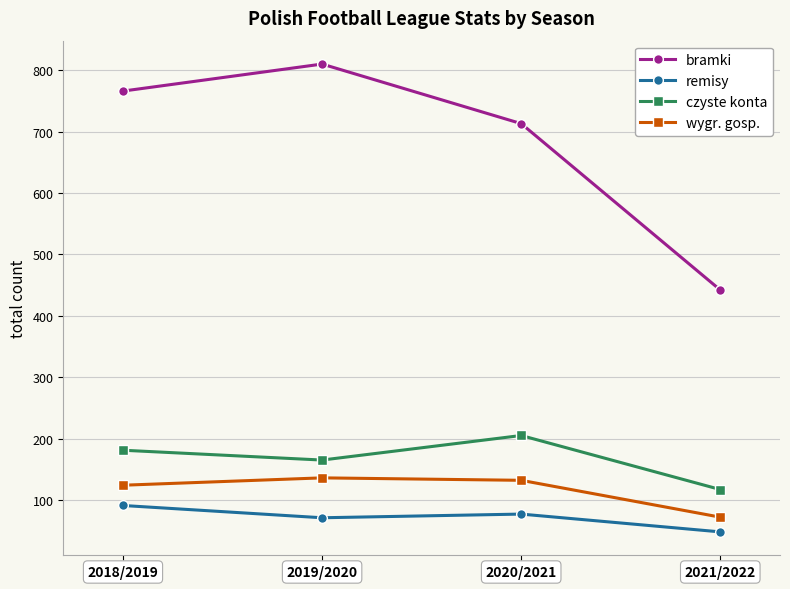

Which series changed the most between 2018/2019 and 2019/2020?

bramki